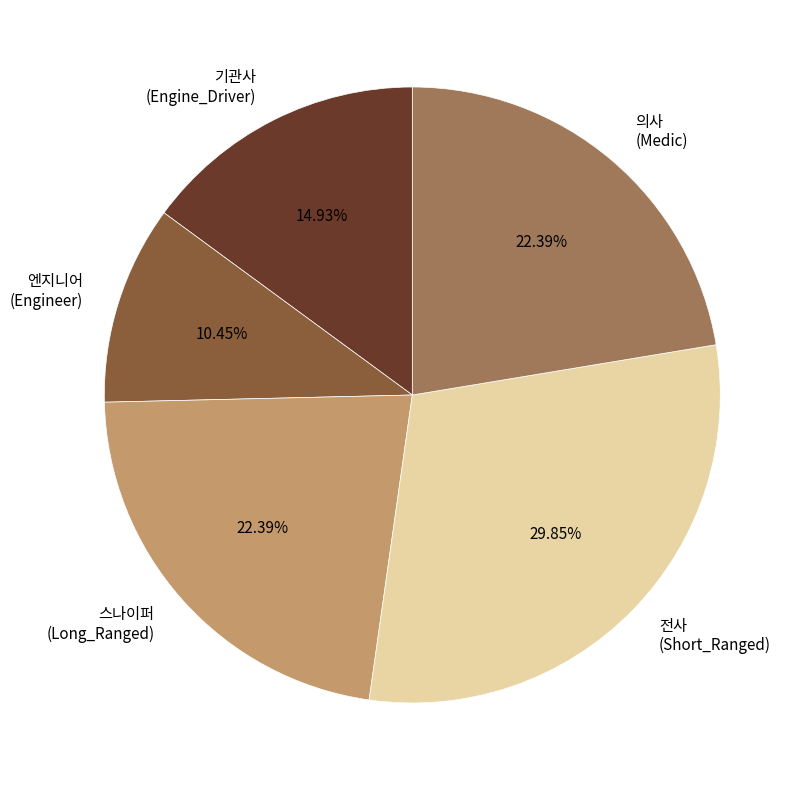

Does 엔지니어 (Engineer) account for over 50% of the chart?

No